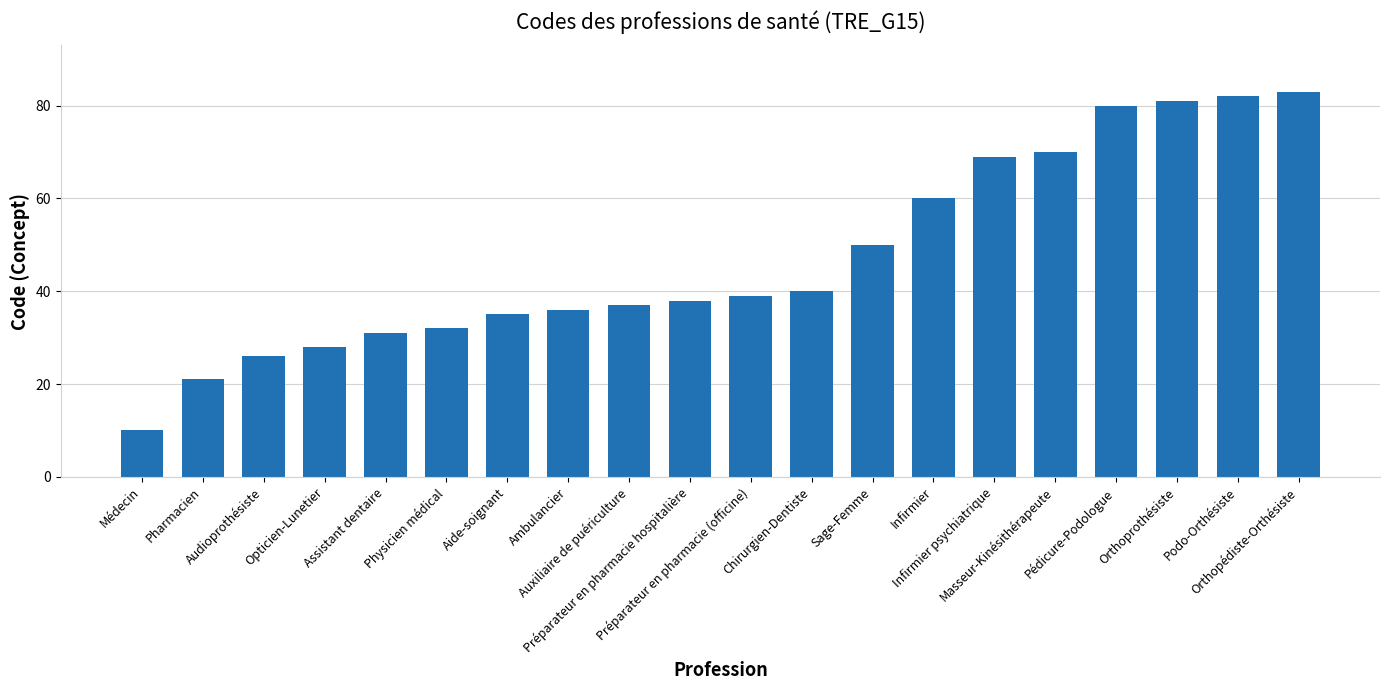

List the labels in order of value, smallest first.

Médecin, Pharmacien, Audioprothésiste, Opticien-Lunetier, Assistant dentaire, Physicien médical, Aide-soignant, Ambulancier, Auxiliaire de puériculture, Préparateur en pharmacie hospitalière, Préparateur en pharmacie (officine), Chirurgien-Dentiste, Sage-Femme, Infirmier, Infirmier psychiatrique, Masseur-Kinésithérapeute, Pédicure-Podologue, Orthoprothésiste, Podo-Orthésiste, Orthopédiste-Orthésiste